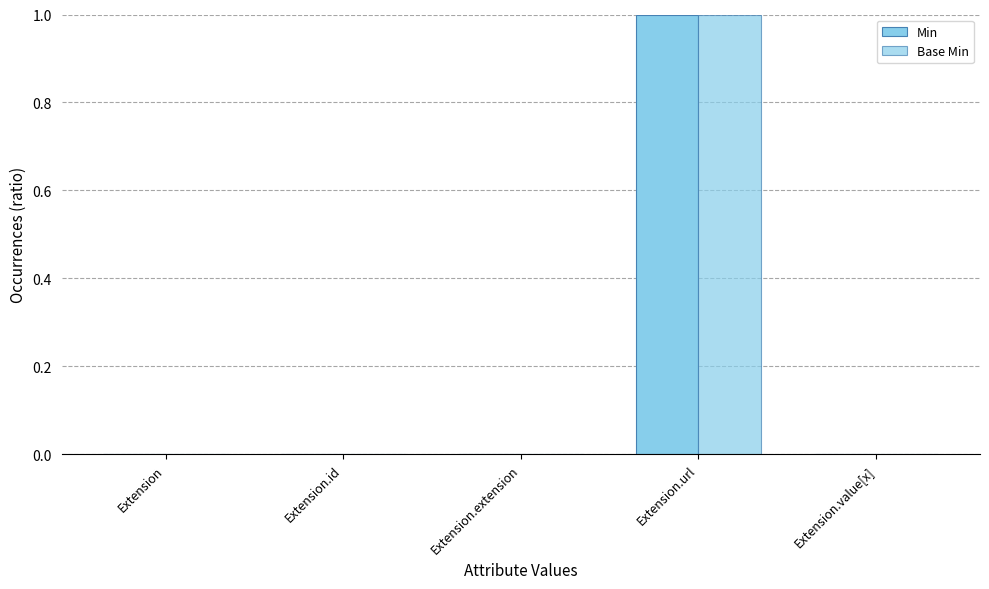

Which category has the highest value in the Min series?

Extension.url